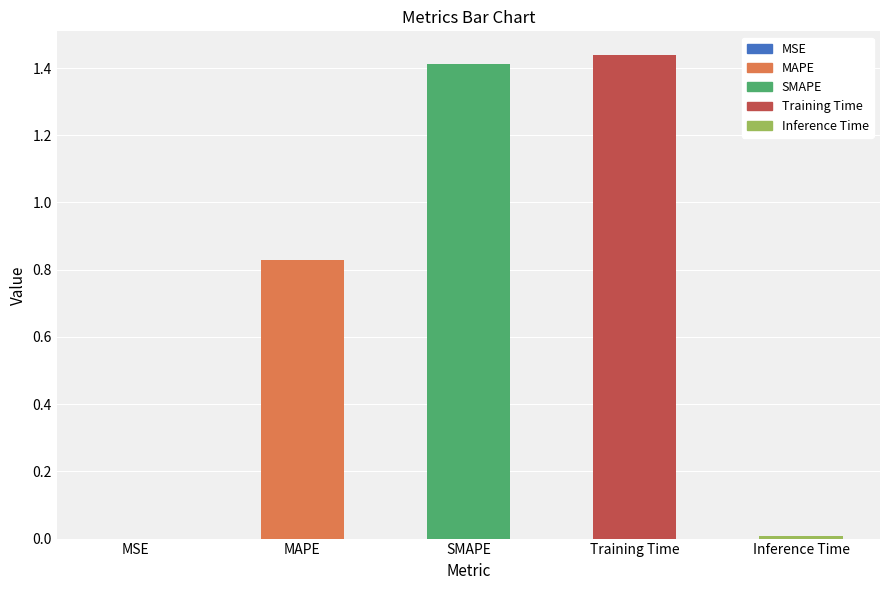

True or false: the data shows 1.4 at SMAPE.

True